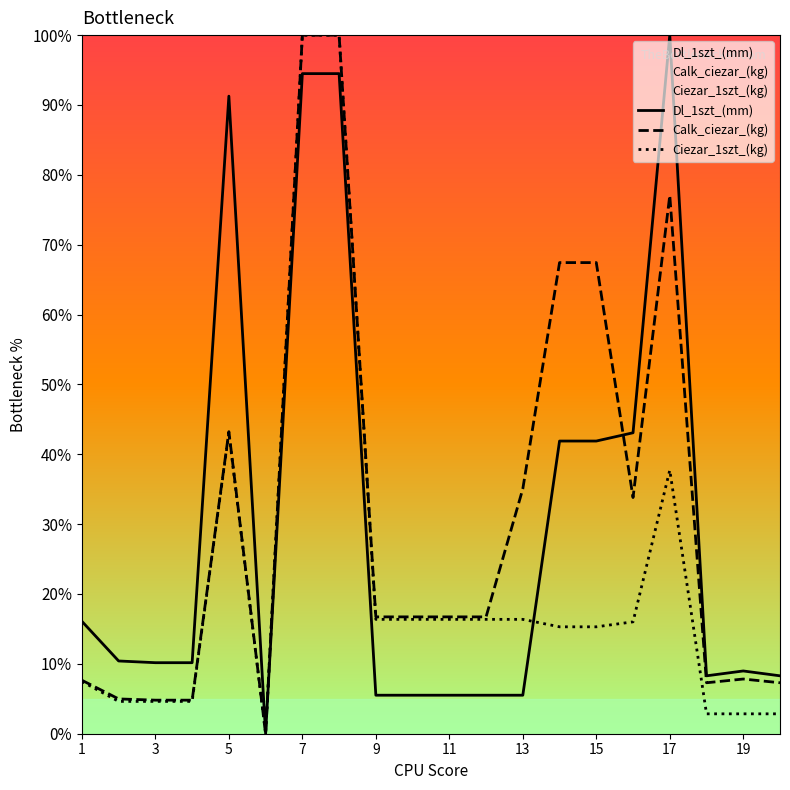

What is the average value of the Calk_ciezar_(kg) series?

31.8